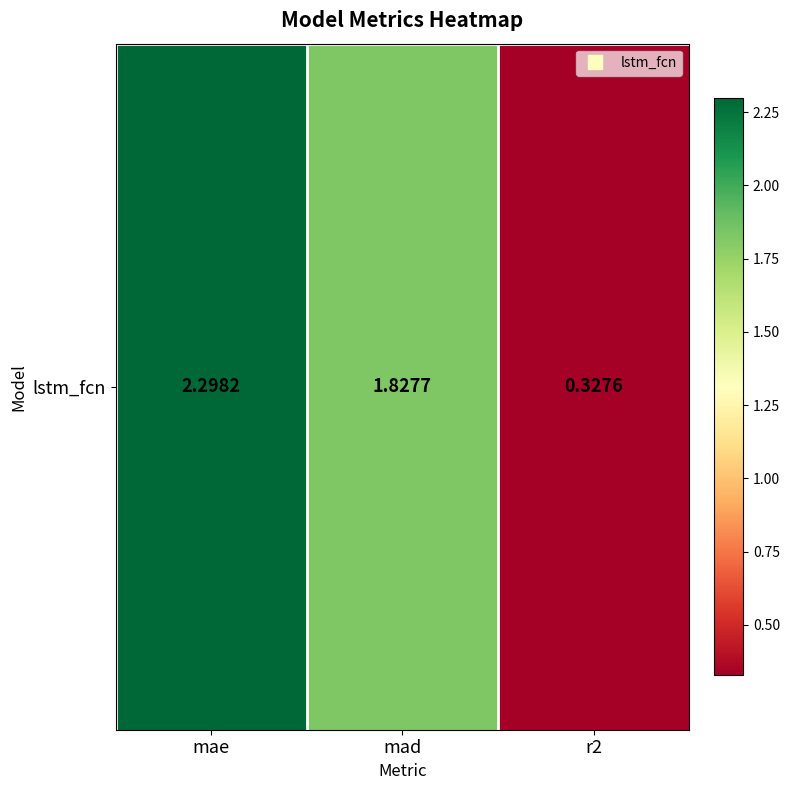

What is the sum of all values?

4.5